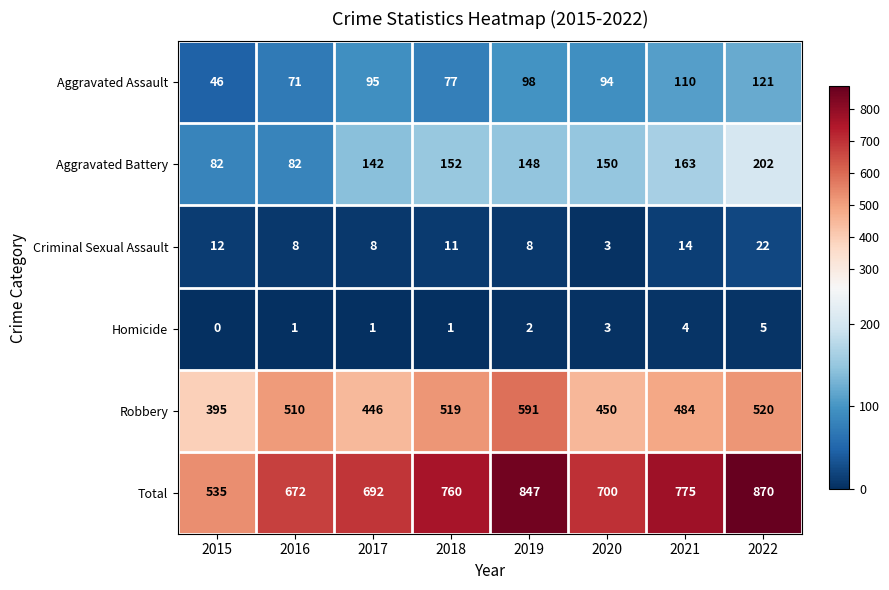

The value of Criminal Sexual Assault at 2017 is 14. True or false?

False